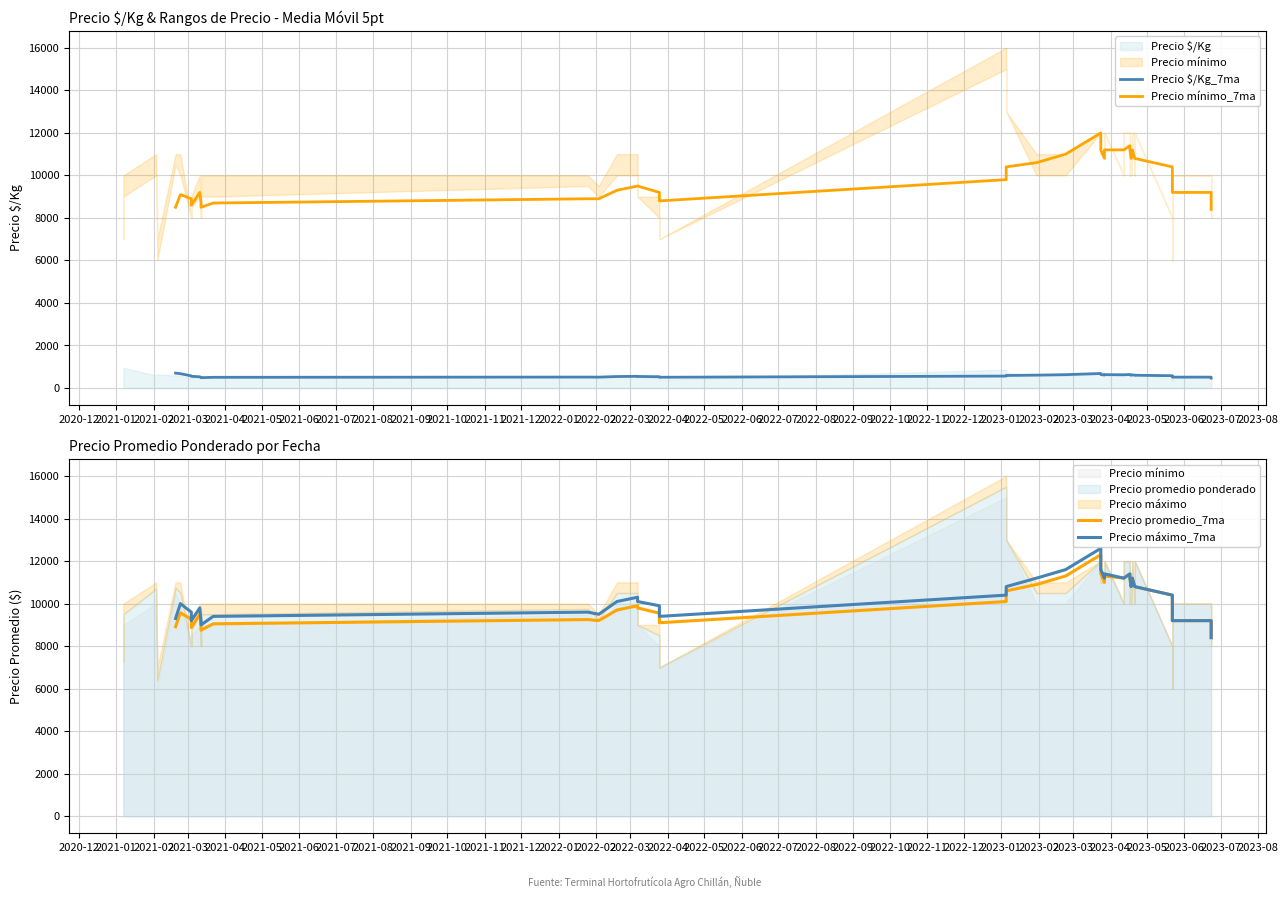

How many lines are shown in the chart?

4